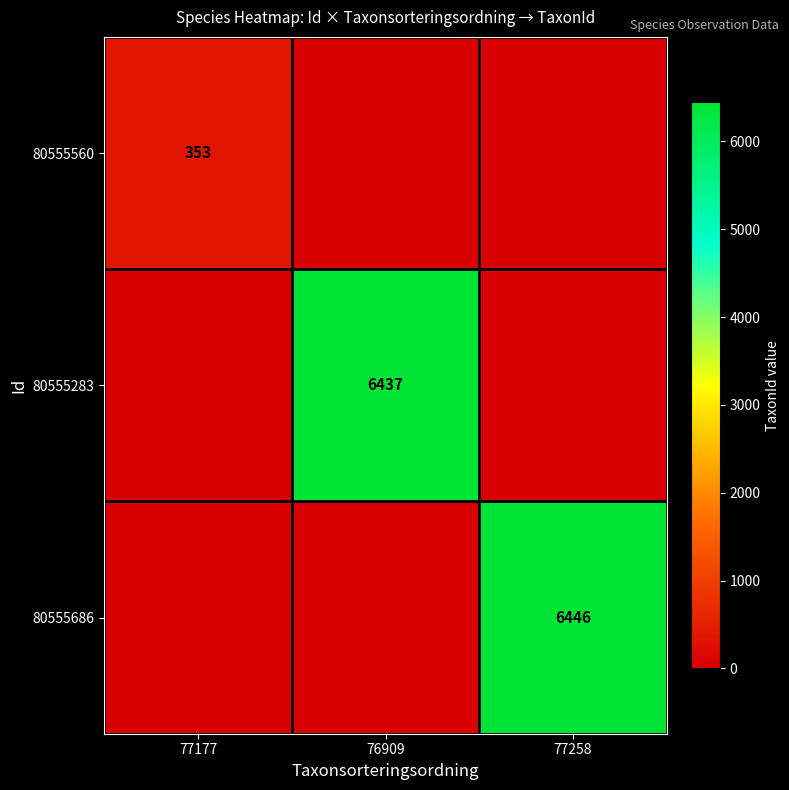

The value of 80555686 at 77258 is 2443. True or false?

False